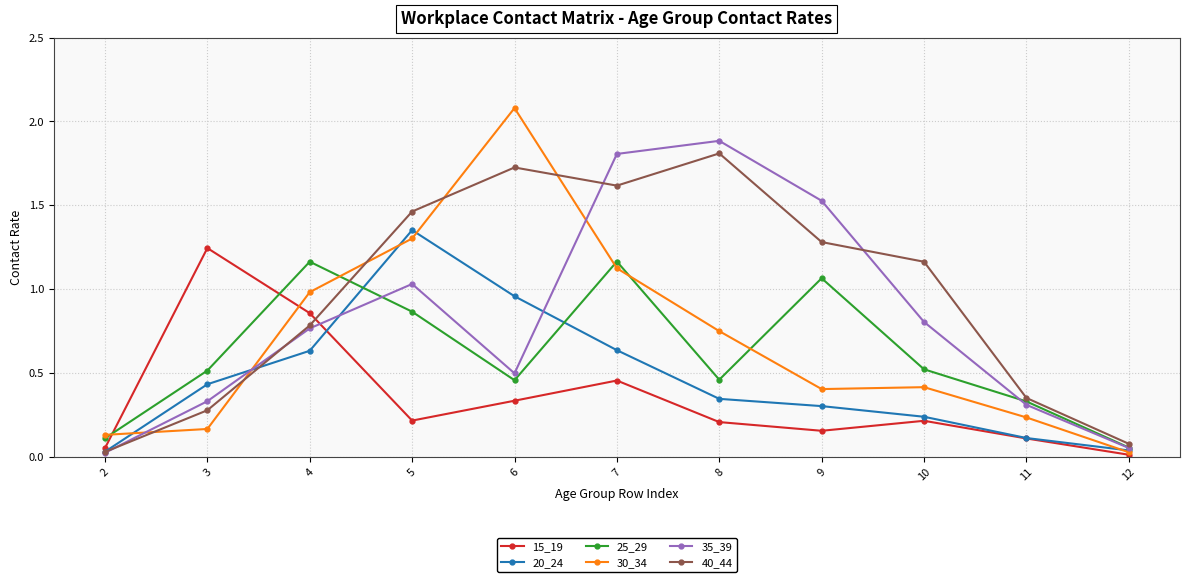

Is the value of 25_29 at 3 greater than the value of 30_34 at 12?

Yes